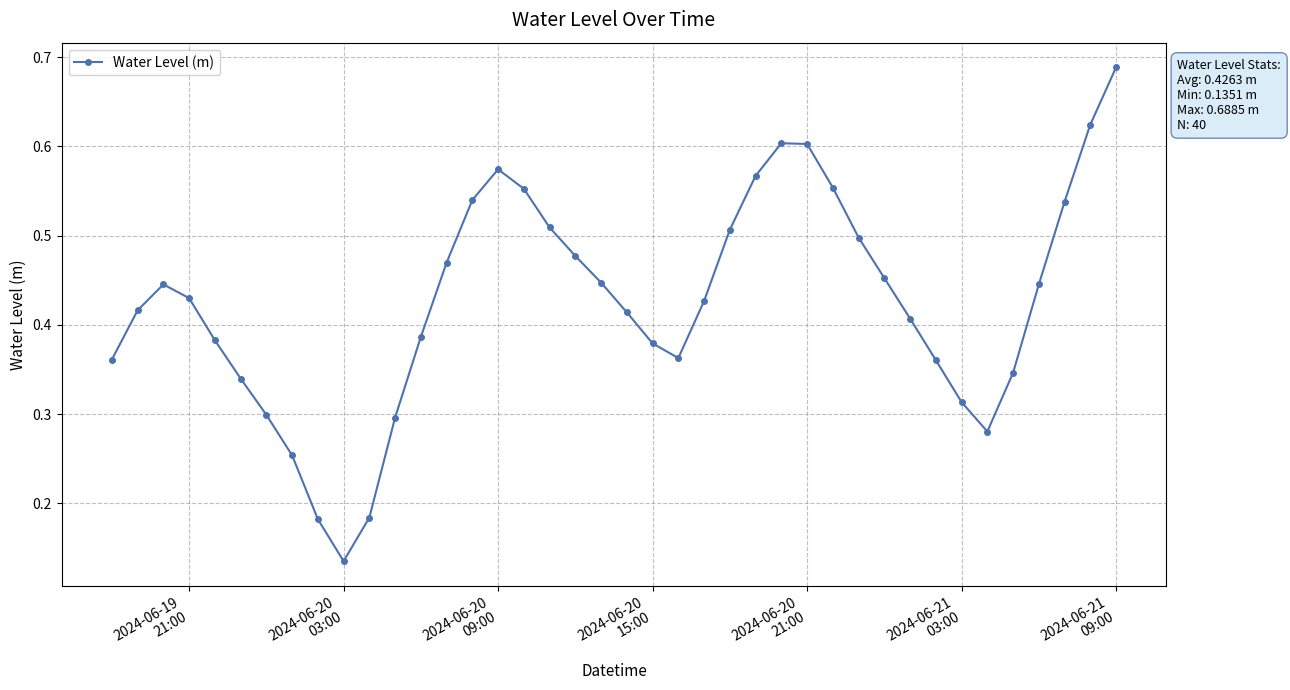

True or false: the data has more than 1 interior local peaks.

True